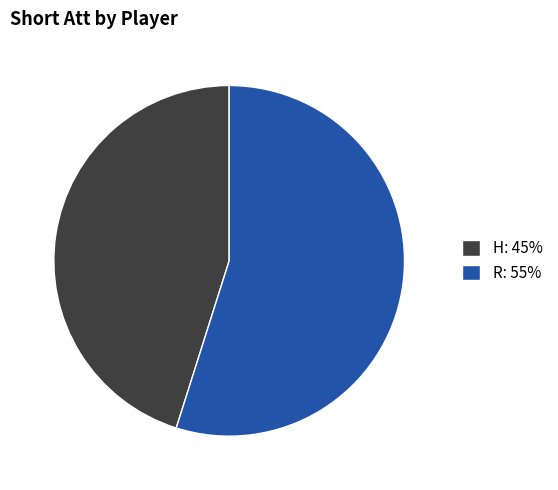

Rank the categories by value from lowest to highest.

H, R